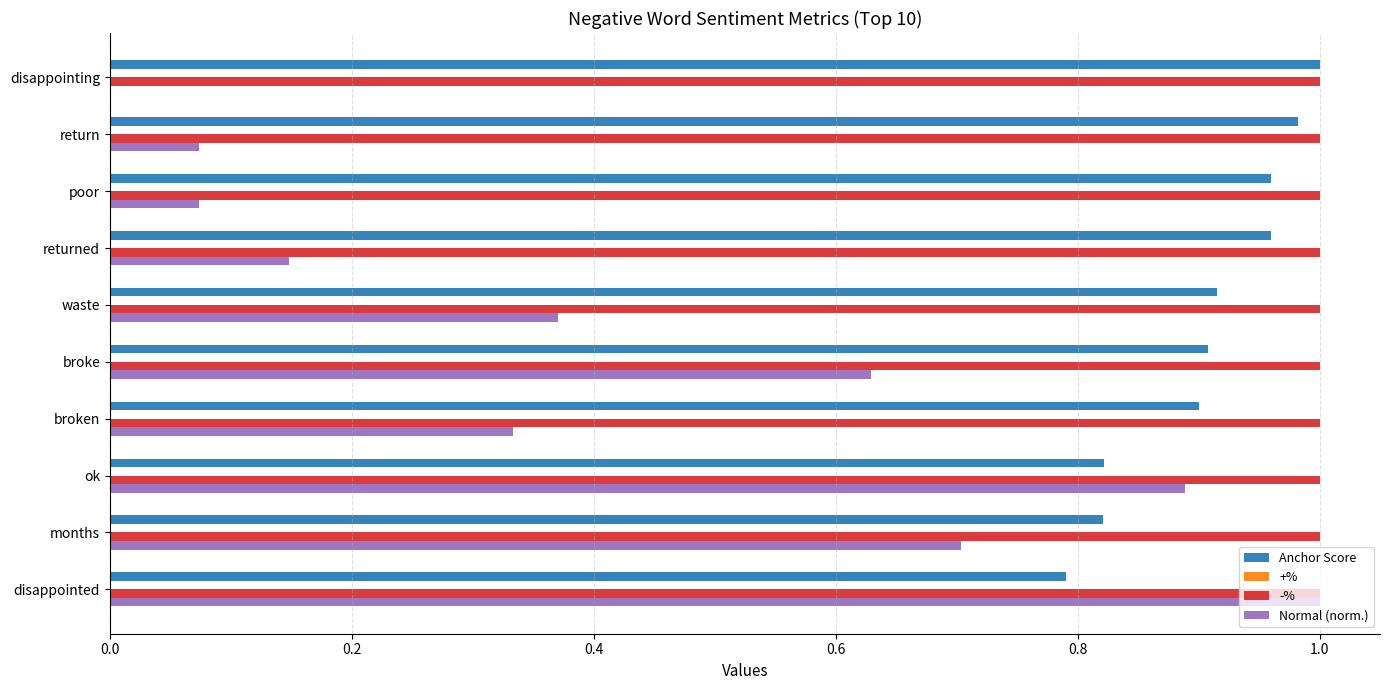

Which series has the largest total across all categories?

-%